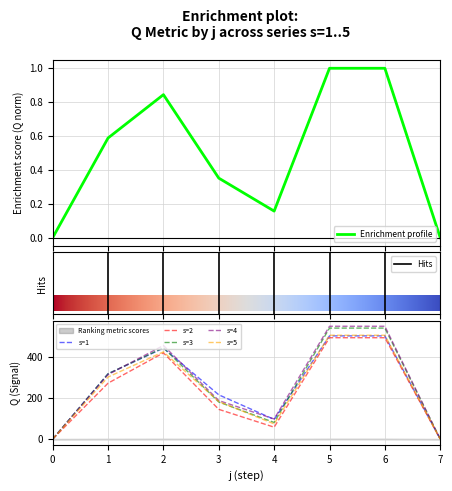

At which category does s3 reach its first local valley?

4